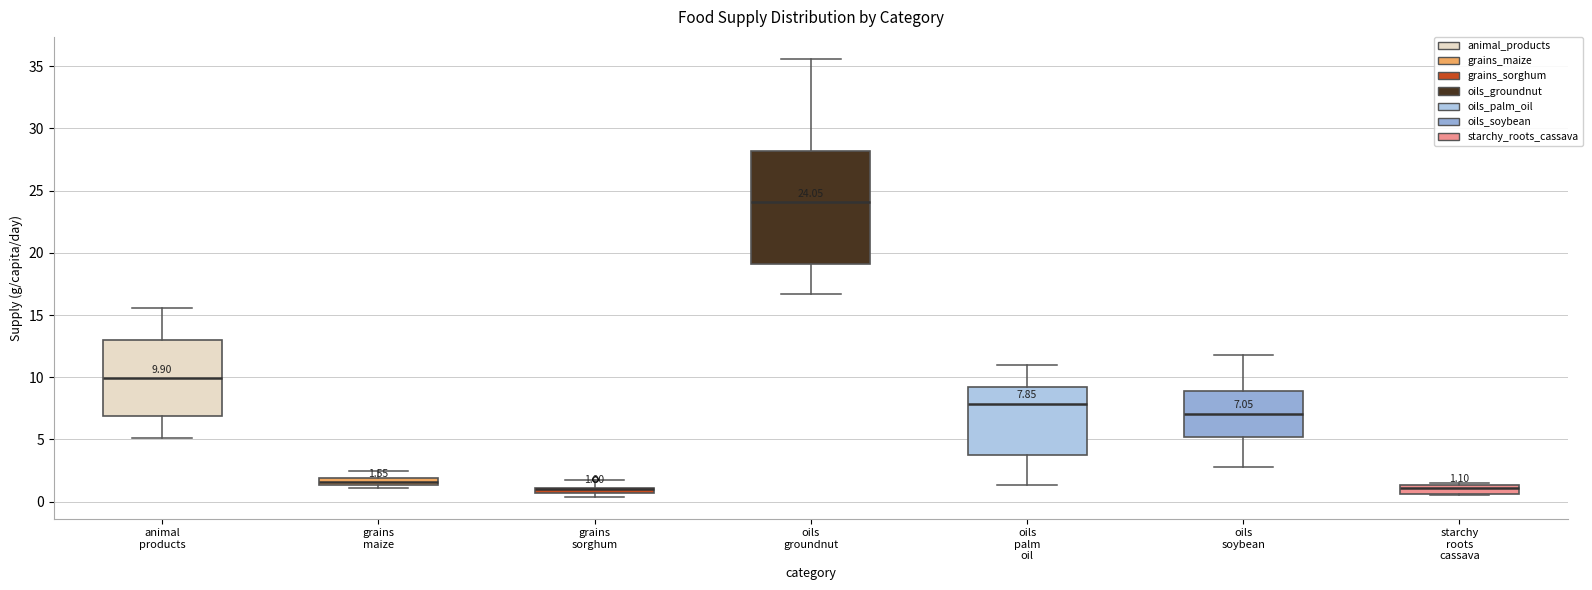

Comparing the boxes themselves (not the whiskers), which one is the tallest?

oils groundnut